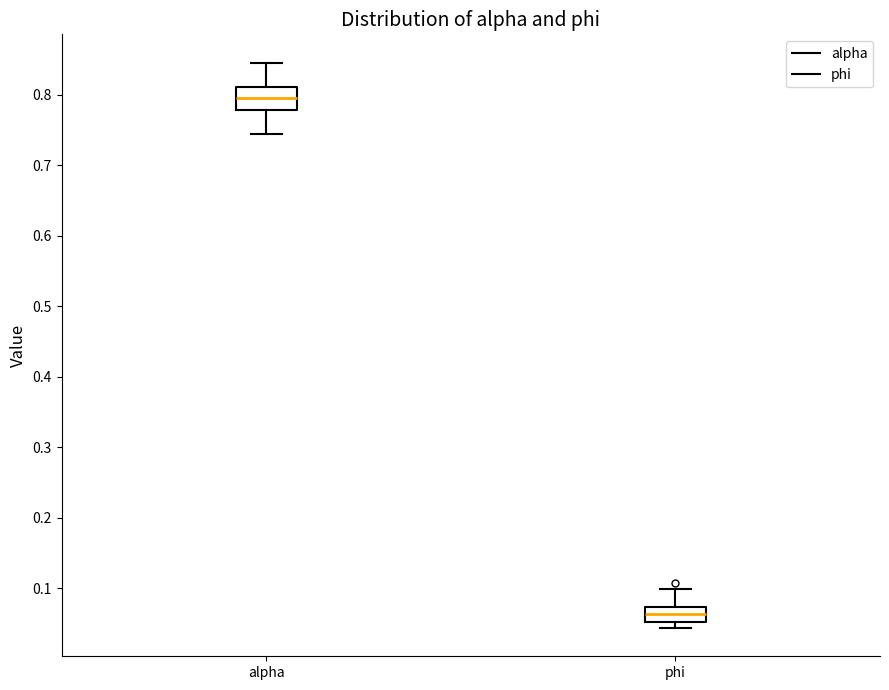

Reading left to right, read every box against the y-axis: the position of its median line, the range the box covers, and the ends of its whiskers. The values are not printed on the chart, so give them approximately, as read against the axis.

alpha: median 0.80, box 0.78 to 0.81, whiskers 0.74 to 0.85
phi: median 0.06, box 0.05 to 0.07, whiskers 0.04 to 0.10